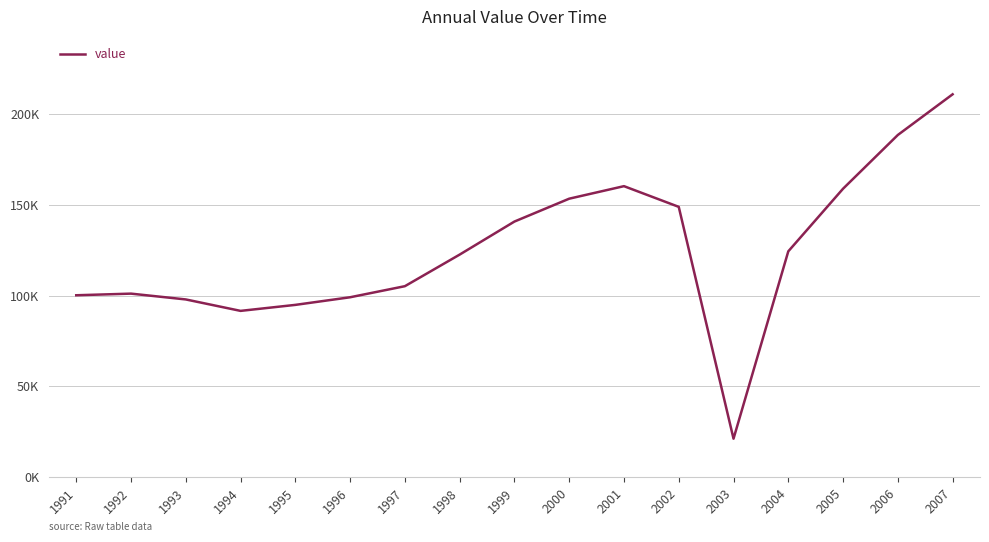

The value at 1996 is 174362. True or false?

False